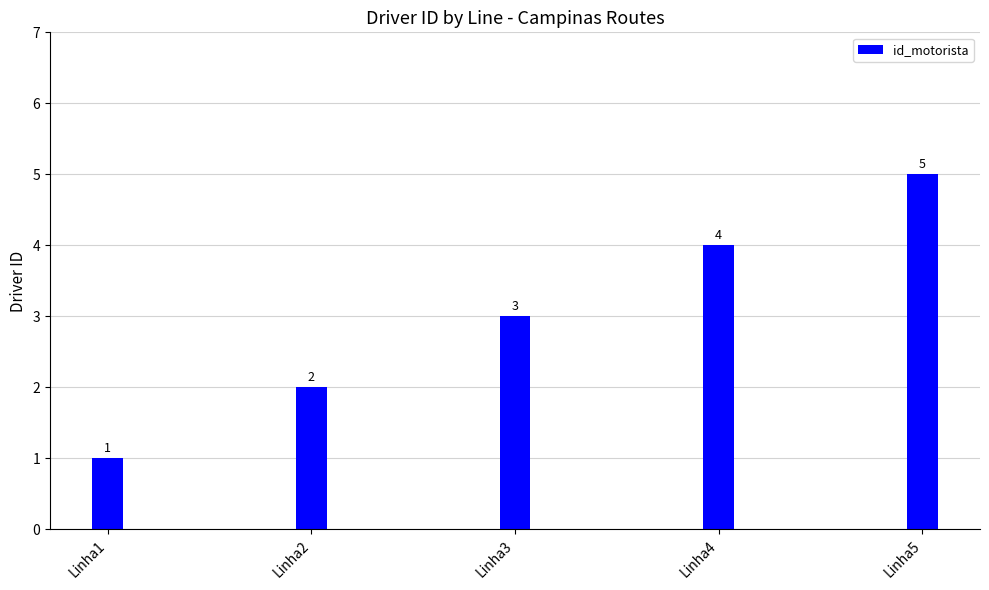

What is the ratio of the value at Linha2 to the value at Linha1?

2.0